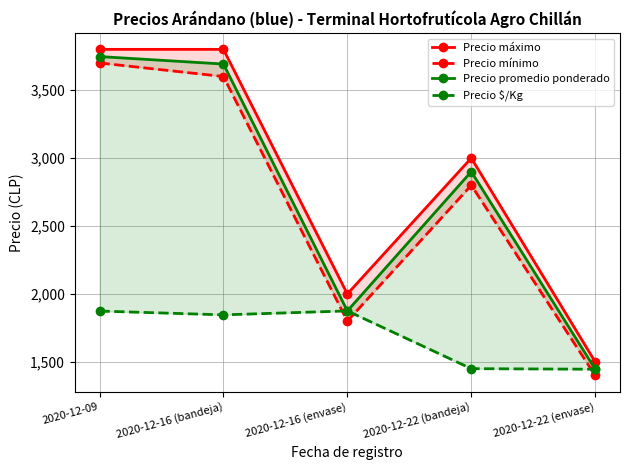

Between 2020-12-09 and 2020-12-16 (envase), which is larger?

2020-12-09